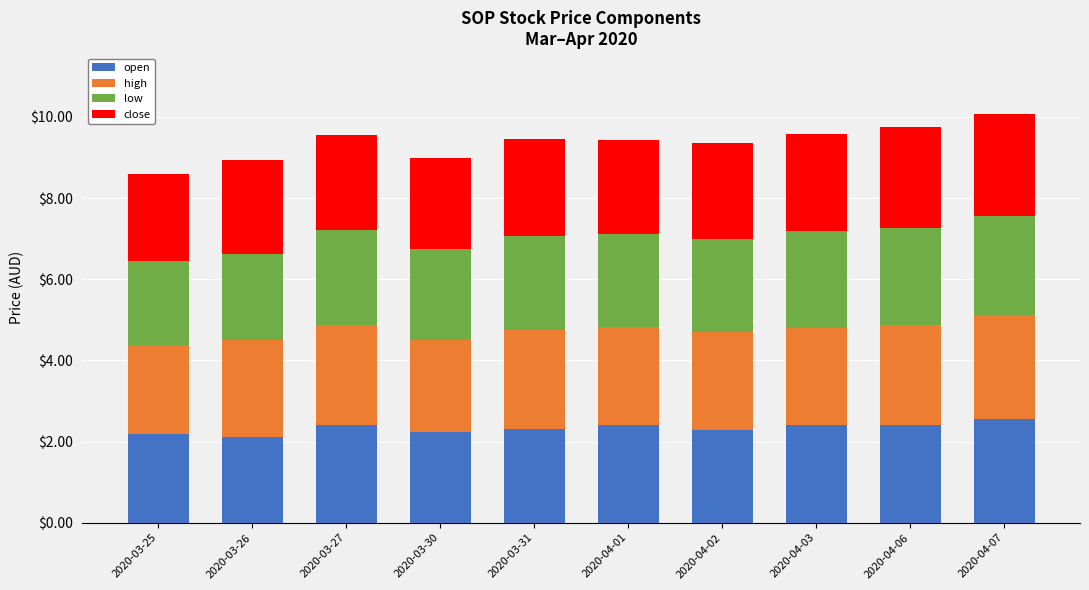

What is the minimum value for open?

2.1